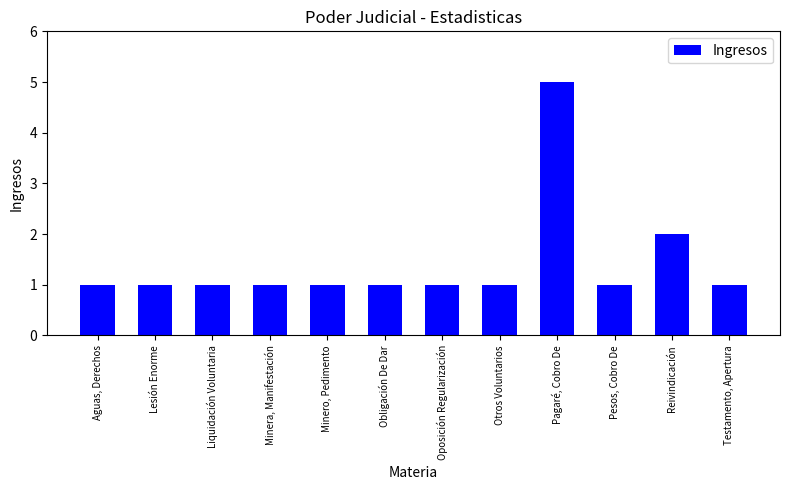

What is the value of the 12th bar from the left?

1